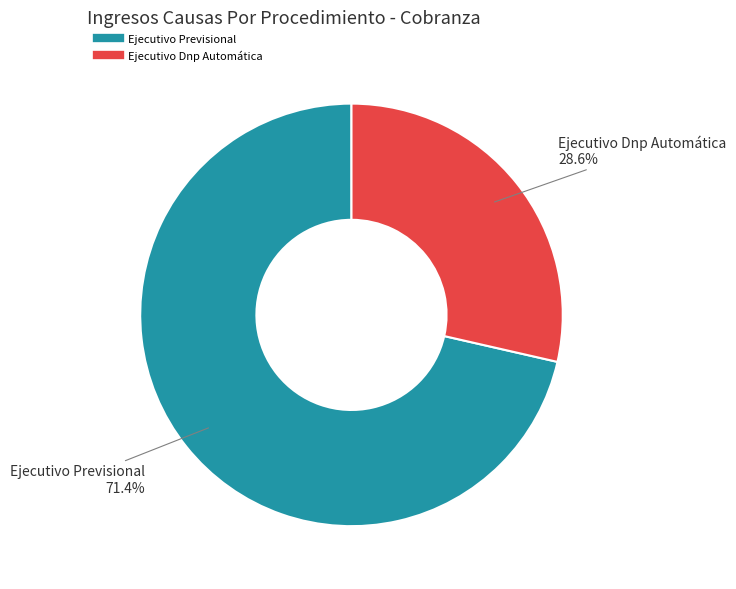

To the nearest percent, what is the difference between the largest and smallest slice percentages?

43%